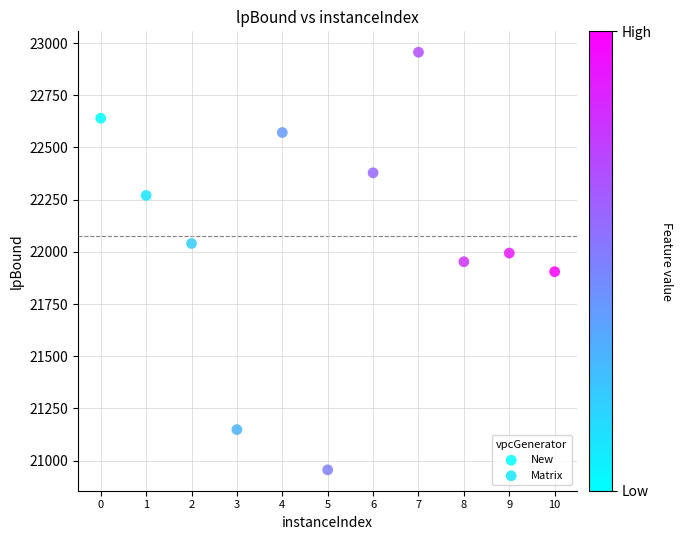

What are all the series names shown in the legend?

New, Matrix